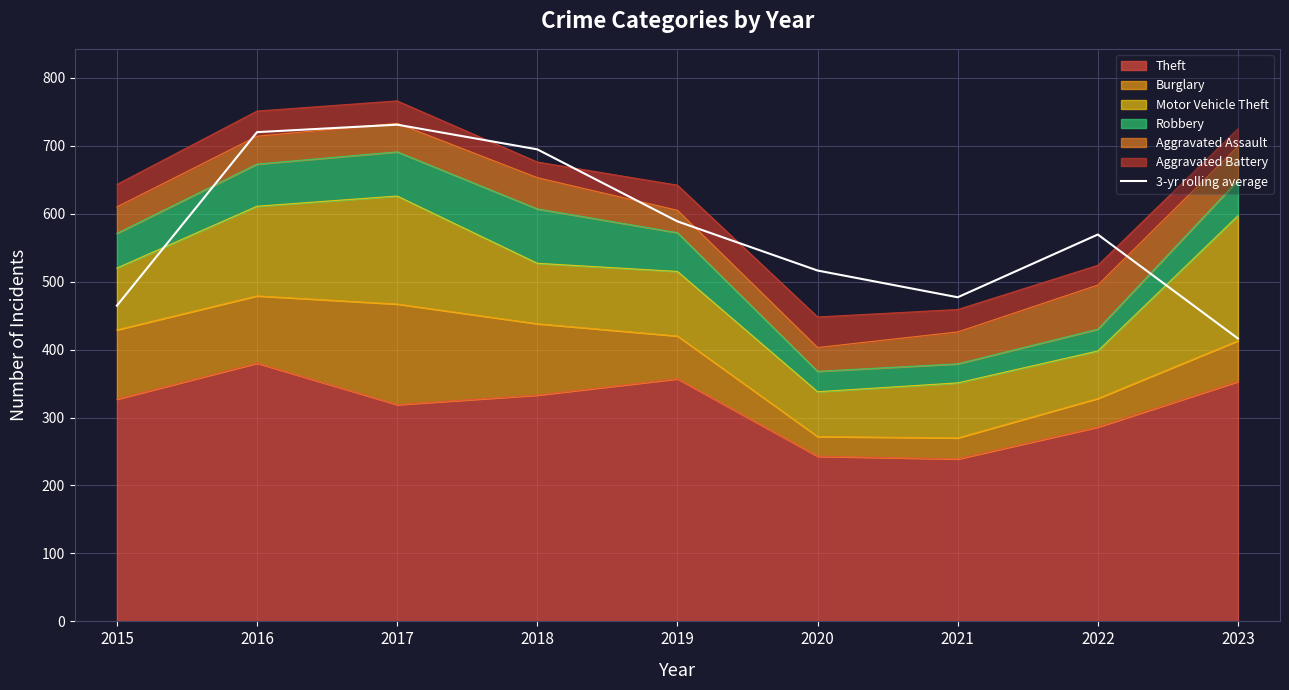

Does the chart have visible grid lines?

Yes